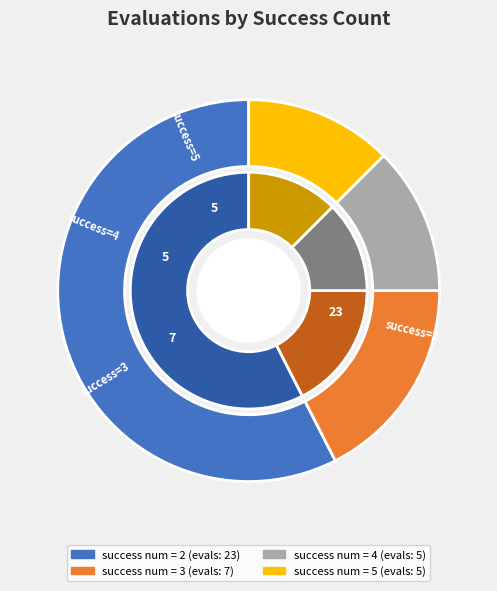

Is it true that 2 is 58% of the pie?

True